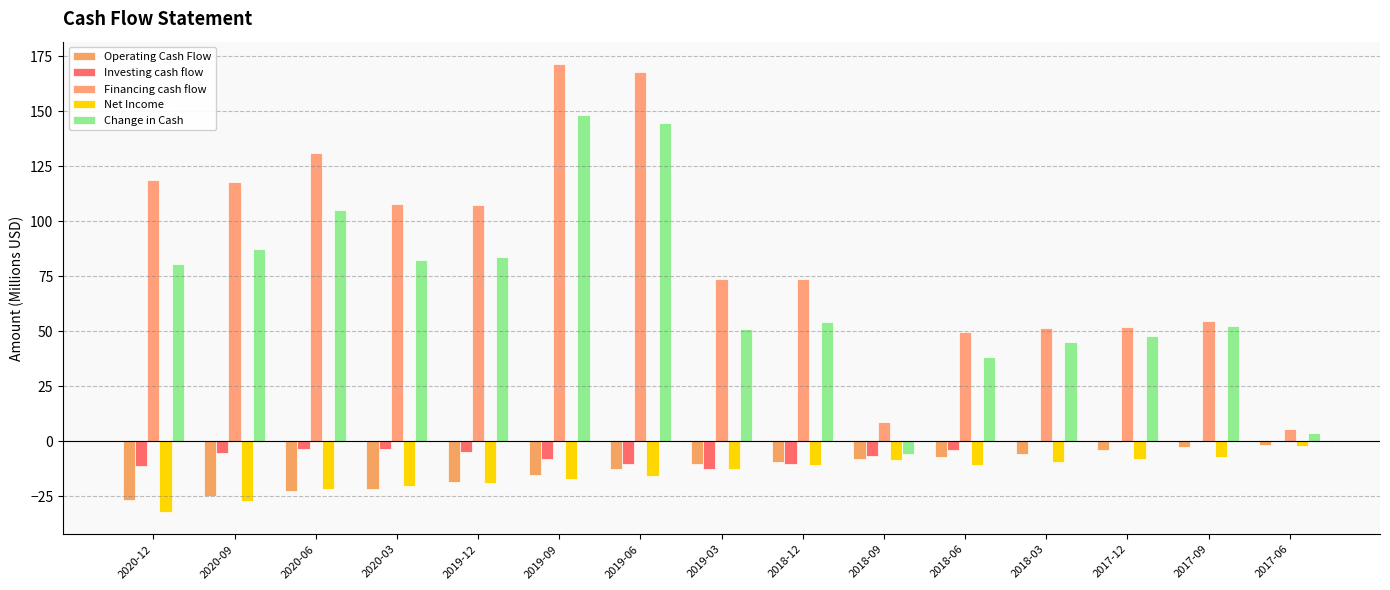

What is the minimum value for Investing cash flow?

-12.8